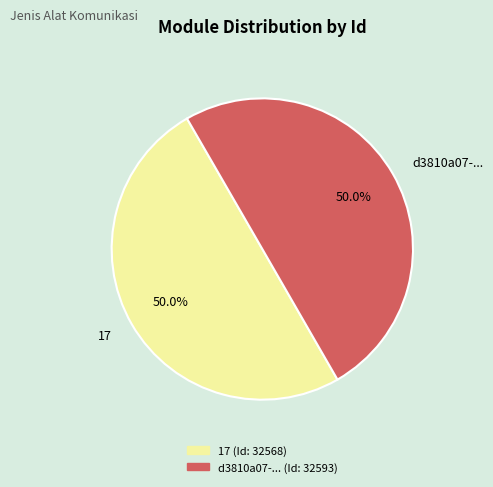

What is the ratio of the value at d3810a07-... to the value at 17?

1.0